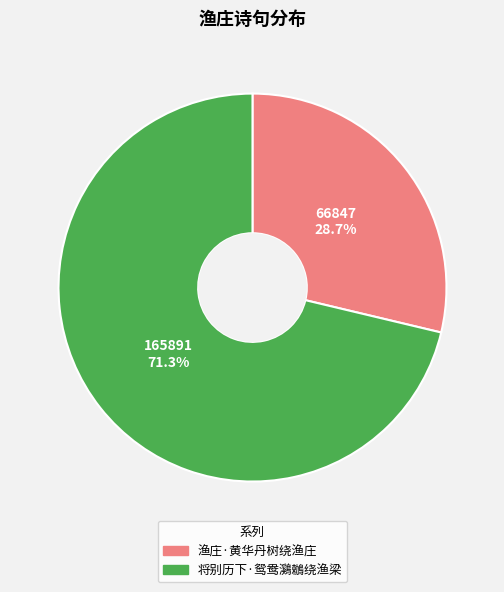

Which slice is the largest?

将别历下·鸳鸯鸂鶒绕渔梁